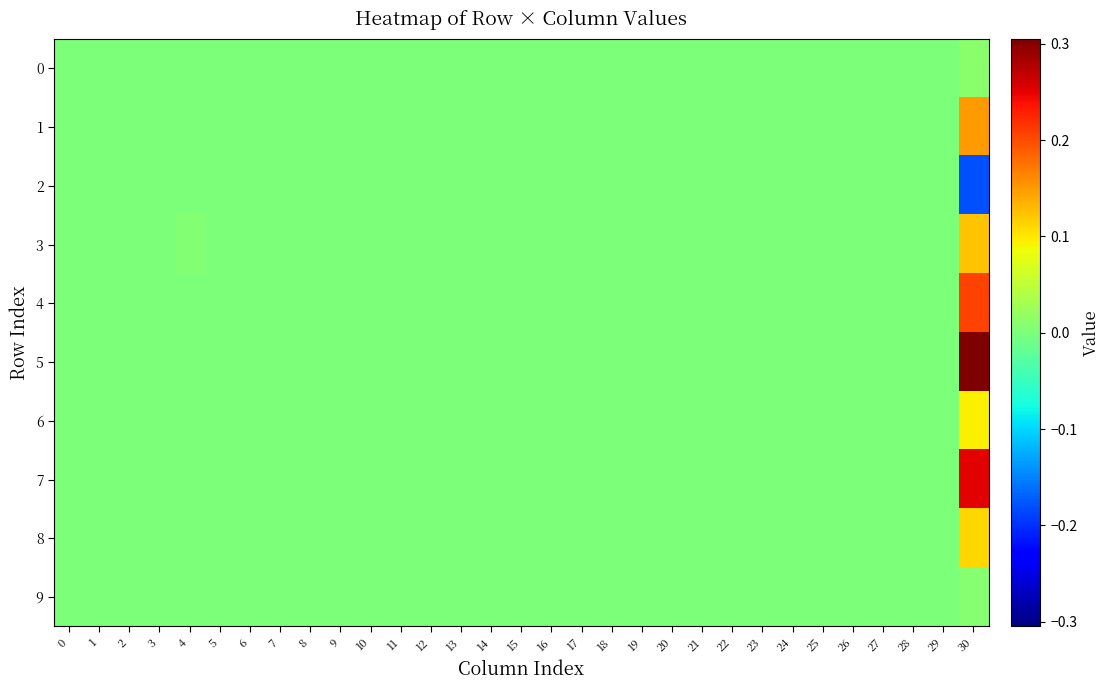

Reading left to right, list all the values displayed in this chart.

0: 0=0.0	1=0.0	2=0.0	3=0.0	4=0.0	5=0.0	6=0.0	7=0.0	8=0.0	9=0.0	10=0.0	11=0.0	12=0.0	13=0.0	14=0.0	15=0.0	16=0.0	17=0.0	18=0.0	19=0.0	20=0.0	21=0.0	22=0.0	23=0.0	24=0.0	25=0.0	26=0.0	27=0.0	28=0.0	29=0.0	30=0.0
1: 0=0.0	1=0.0	2=0.0	3=0.0	4=0.0	5=0.0	6=0.0	7=0.0	8=0.0	9=0.0	10=0.0	11=0.0	12=0.0	13=0.0	14=0.0	15=0.0	16=0.0	17=0.0	18=0.0	19=0.0	20=0.0	21=0.0	22=0.0	23=0.0	24=0.0	25=0.0	26=0.0	27=0.0	28=0.0	29=0.0	30=0.1
2: 0=0.0	1=0.0	2=0.0	3=0.0	4=0.0	5=0.0	6=0.0	7=0.0	8=0.0	9=0.0	10=0.0	11=0.0	12=0.0	13=0.0	14=0.0	15=0.0	16=0.0	17=0.0	18=0.0	19=0.0	20=0.0	21=0.0	22=0.0	23=0.0	24=0.0	25=0.0	26=0.0	27=0.0	28=0.0	29=0.0	30=-0.2
3: 0=0.0	1=0.0	2=0.0	3=0.0	4=0.0	5=0.0	6=0.0	7=0.0	8=0.0	9=0.0	10=0.0	11=0.0	12=0.0	13=0.0	14=0.0	15=0.0	16=0.0	17=0.0	18=0.0	19=0.0	20=0.0	21=0.0	22=0.0	23=0.0	24=0.0	25=0.0	26=0.0	27=0.0	28=0.0	29=0.0	30=0.1
4: 0=0.0	1=0.0	2=0.0	3=0.0	4=0.0	5=0.0	6=0.0	7=0.0	8=0.0	9=0.0	10=0.0	11=0.0	12=0.0	13=0.0	14=0.0	15=0.0	16=0.0	17=0.0	18=0.0	19=0.0	20=0.0	21=0.0	22=0.0	23=0.0	24=0.0	25=0.0	26=0.0	27=0.0	28=0.0	29=0.0	30=0.2
5: 0=0.0	1=0.0	2=0.0	3=0.0	4=0.0	5=0.0	6=0.0	7=0.0	8=0.0	9=0.0	10=0.0	11=0.0	12=0.0	13=0.0	14=0.0	15=0.0	16=0.0	17=0.0	18=0.0	19=0.0	20=0.0	21=0.0	22=0.0	23=0.0	24=0.0	25=0.0	26=0.0	27=0.0	28=0.0	29=0.0	30=0.3
6: 0=0.0	1=0.0	2=0.0	3=0.0	4=0.0	5=0.0	6=0.0	7=0.0	8=0.0	9=0.0	10=0.0	11=0.0	12=0.0	13=0.0	14=0.0	15=0.0	16=0.0	17=0.0	18=0.0	19=0.0	20=0.0	21=0.0	22=0.0	23=0.0	24=0.0	25=0.0	26=0.0	27=0.0	28=0.0	29=0.0	30=0.1
7: 0=0.0	1=0.0	2=0.0	3=0.0	4=0.0	5=0.0	6=0.0	7=0.0	8=0.0	9=0.0	10=0.0	11=0.0	12=0.0	13=0.0	14=0.0	15=0.0	16=0.0	17=0.0	18=0.0	19=0.0	20=0.0	21=0.0	22=0.0	23=0.0	24=0.0	25=0.0	26=0.0	27=0.0	28=0.0	29=0.0	30=0.3
8: 0=0.0	1=0.0	2=0.0	3=0.0	4=0.0	5=0.0	6=0.0	7=0.0	8=0.0	9=0.0	10=0.0	11=0.0	12=0.0	13=0.0	14=0.0	15=0.0	16=0.0	17=0.0	18=0.0	19=0.0	20=0.0	21=0.0	22=0.0	23=0.0	24=0.0	25=0.0	26=0.0	27=0.0	28=0.0	29=0.0	30=0.1
9: 0=0.0	1=0.0	2=0.0	3=0.0	4=0.0	5=0.0	6=0.0	7=0.0	8=0.0	9=0.0	10=0.0	11=0.0	12=0.0	13=0.0	14=0.0	15=0.0	16=0.0	17=0.0	18=0.0	19=0.0	20=0.0	21=0.0	22=0.0	23=0.0	24=0.0	25=0.0	26=0.0	27=0.0	28=0.0	29=0.0	30=0.0